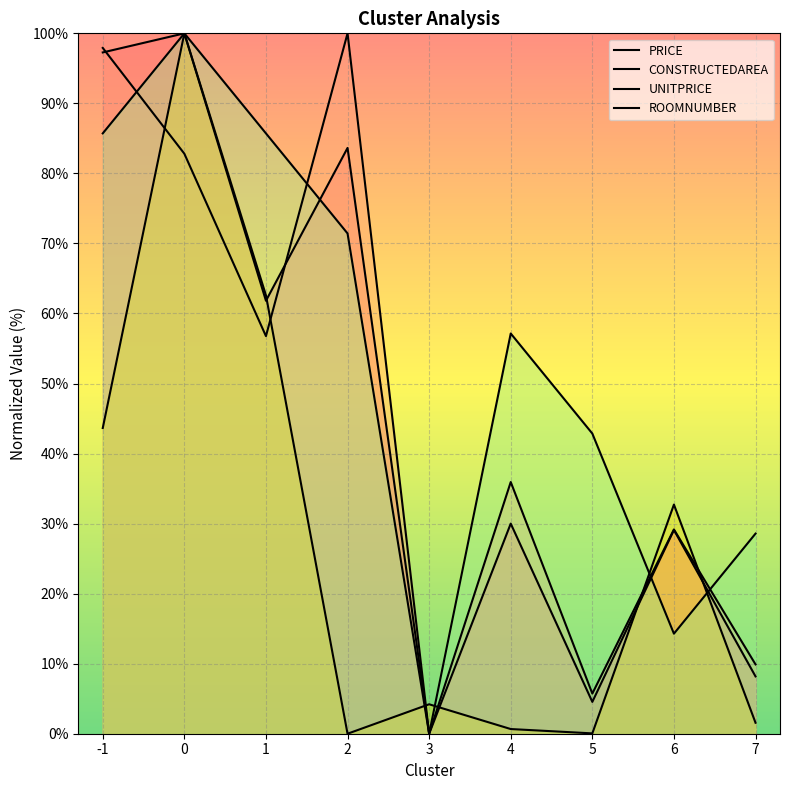

Reading left to right, what are all the values shown in this chart?

PRICE: 97.3	100.0	61.8	83.6	0.0	30.0	4.5	29.1	8.2
CONSTRUCTEDAREA: 97.9	82.8	56.8	100.0	0.0	35.9	5.7	29.2	9.9
UNITPRICE: 43.6	100.0	62.6	0.0	4.2	0.7	0.0	32.7	1.6
ROOMNUMBER: 85.7	100.0	85.7	71.4	0.0	57.1	42.9	14.3	28.6